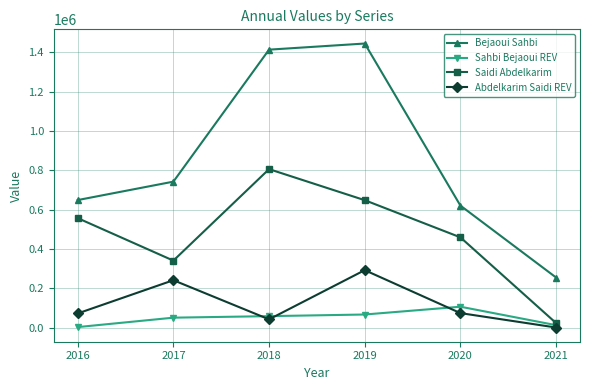

What is the average value of the Sahbi Bejaoui REV series?

49072.0